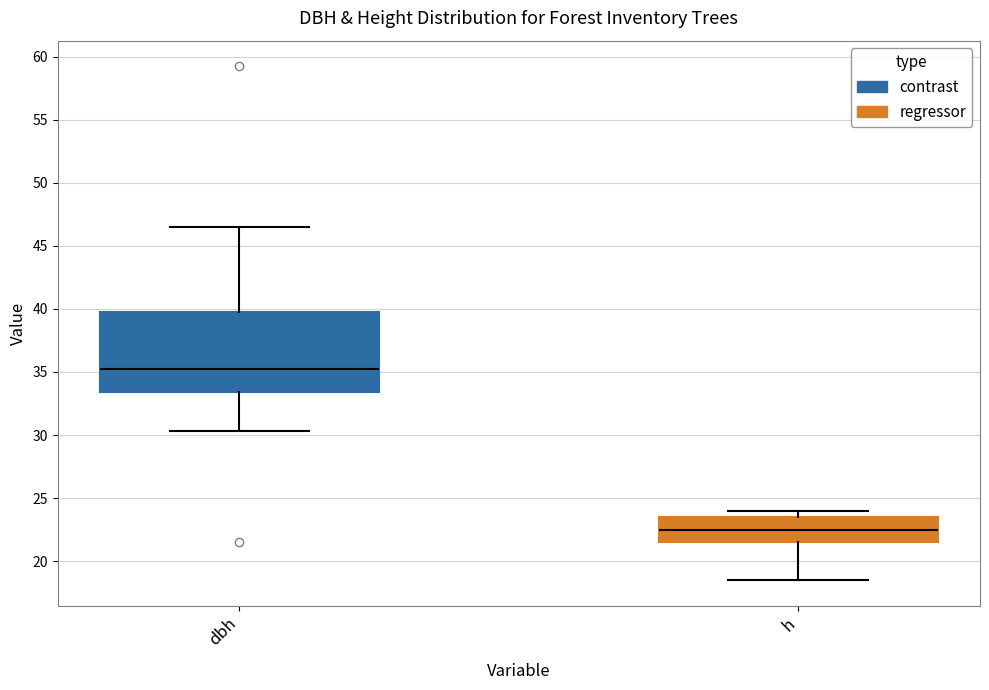

Which box's median line is the lowest?

h